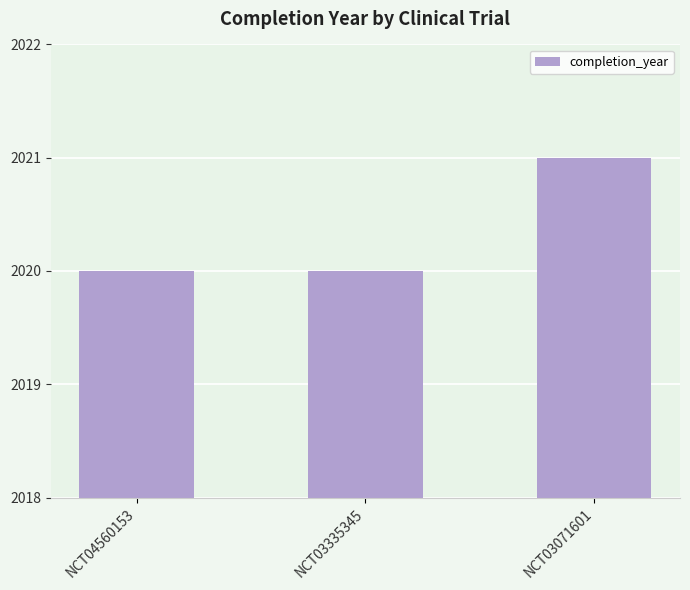

What is the maximum value shown in the chart?

2021